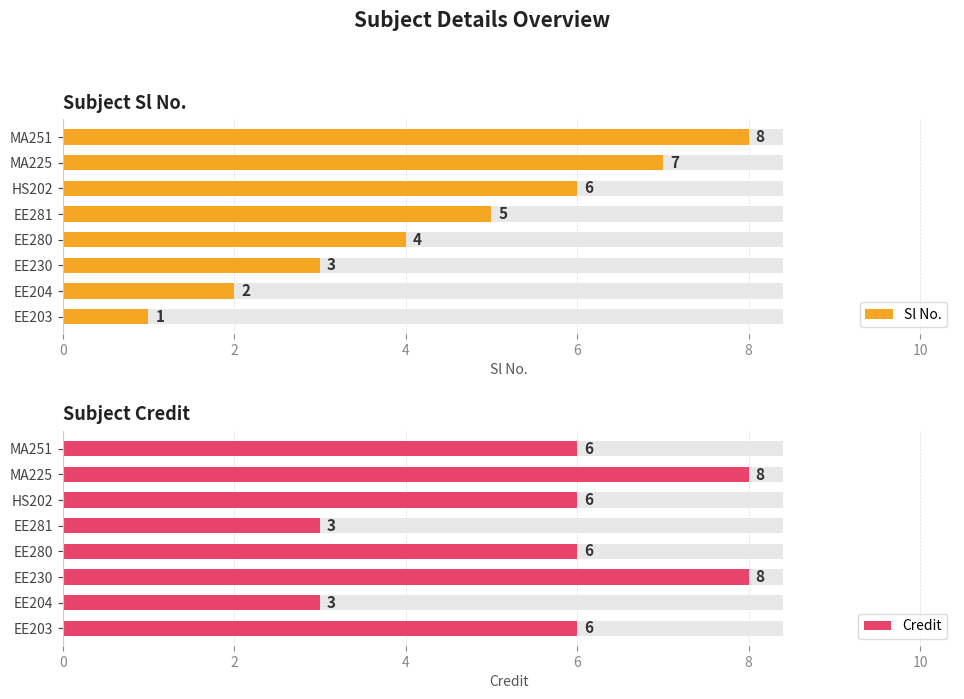

Does the chart contain any negative values?

No